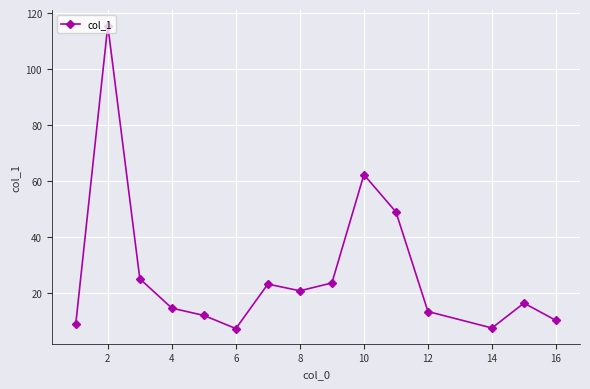

What is the difference between the maximum and second lowest values?

108.1